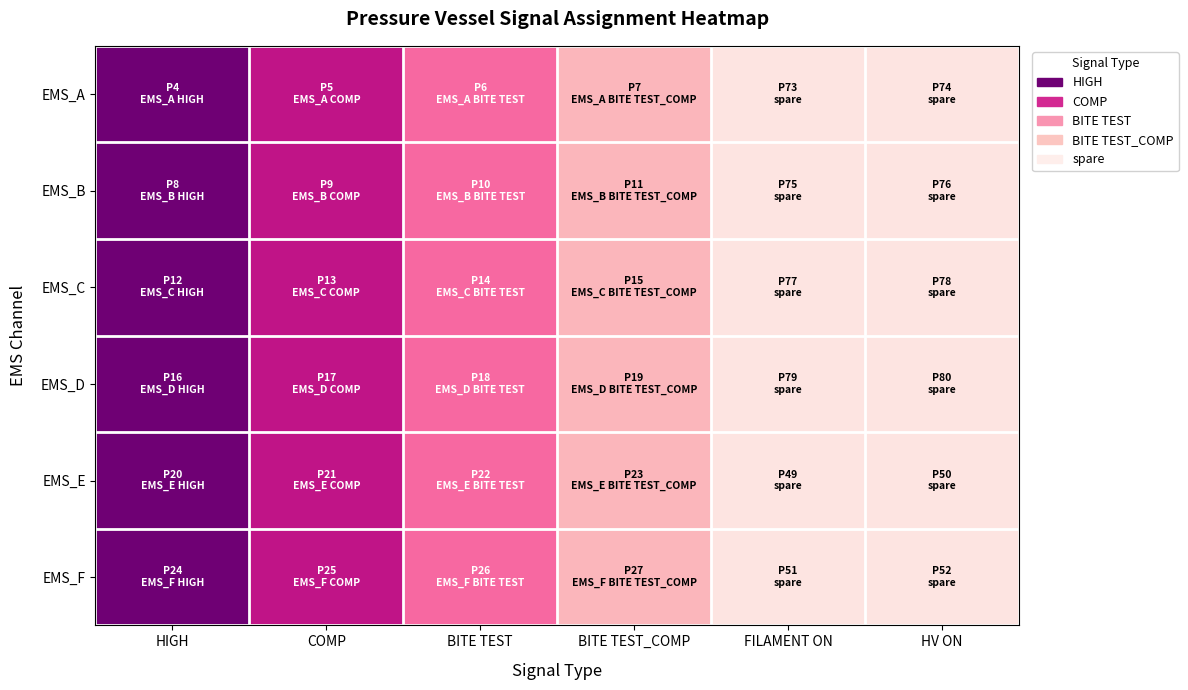

Reading left to right, extract all data points from this chart.

EMS_A: HIGH=1	COMP=2	BITE TEST=3	BITE TEST_COMP=4	FILAMENT ON=5	HV ON=5
EMS_B: HIGH=1	COMP=2	BITE TEST=3	BITE TEST_COMP=4	FILAMENT ON=5	HV ON=5
EMS_C: HIGH=1	COMP=2	BITE TEST=3	BITE TEST_COMP=4	FILAMENT ON=5	HV ON=5
EMS_D: HIGH=1	COMP=2	BITE TEST=3	BITE TEST_COMP=4	FILAMENT ON=5	HV ON=5
EMS_E: HIGH=1	COMP=2	BITE TEST=3	BITE TEST_COMP=4	FILAMENT ON=5	HV ON=5
EMS_F: HIGH=1	COMP=2	BITE TEST=3	BITE TEST_COMP=4	FILAMENT ON=5	HV ON=5